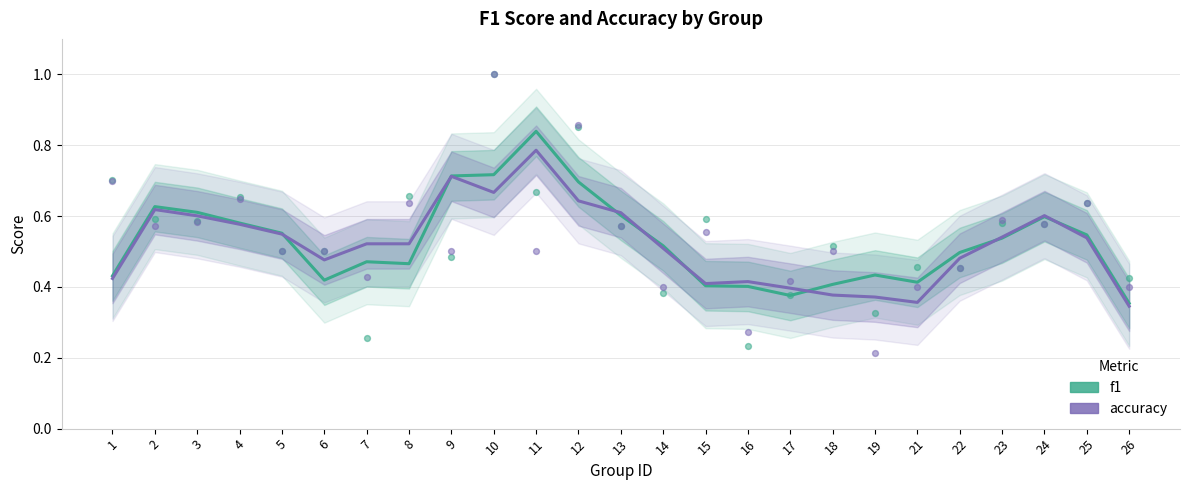

What are all the series names shown in the legend?

f1, accuracy